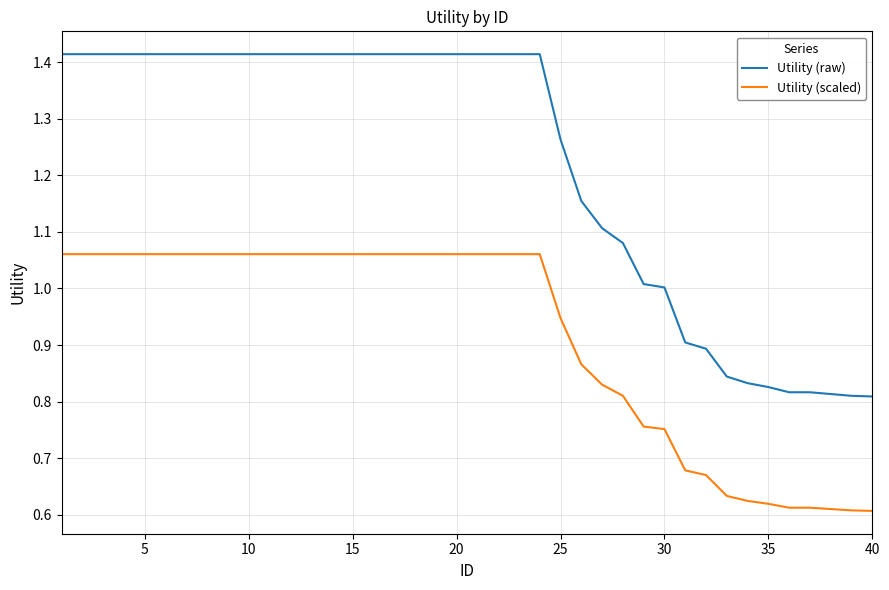

Which series has the largest range (max minus min)?

Utility (raw)